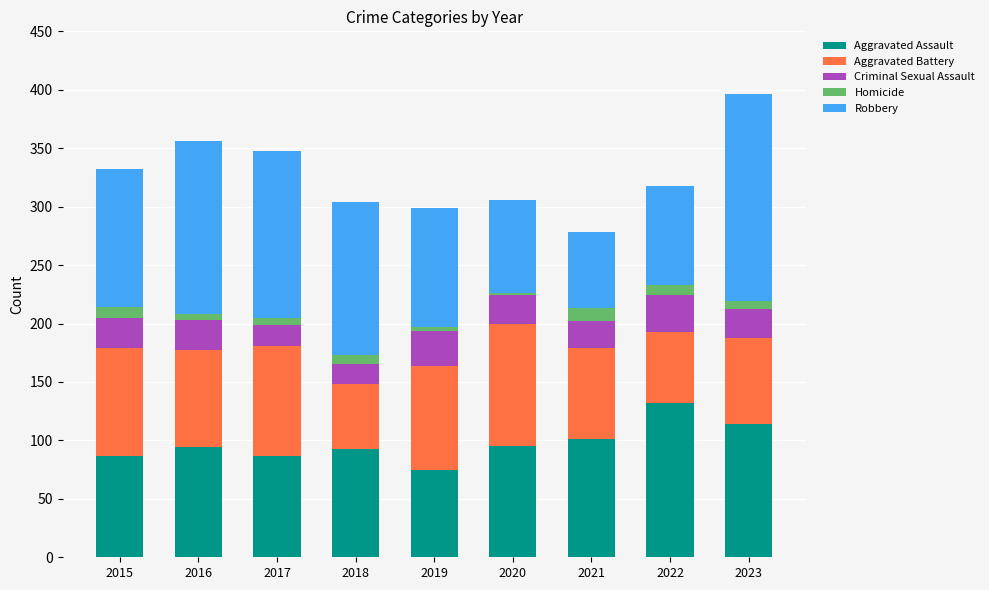

What is the highest value of the Aggravated Assault series?

132